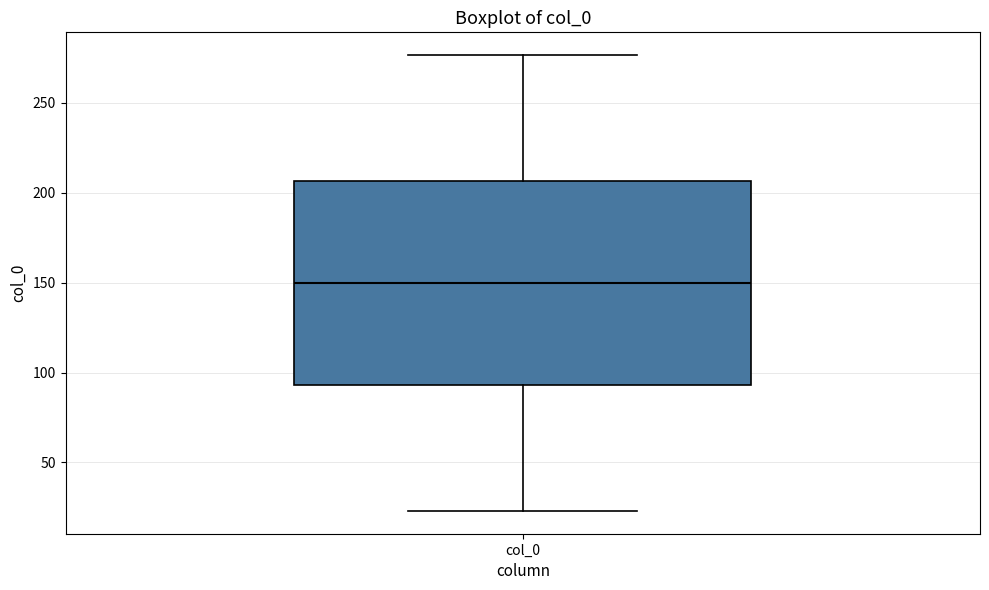

Transcribe this box plot: give where the median line is, the range the box spans, and where the two whiskers end, as read against the y-axis. The values are not printed on the chart, so give them approximately, as read against the axis.

median 150, box 95 to 205, whiskers 25 to 275